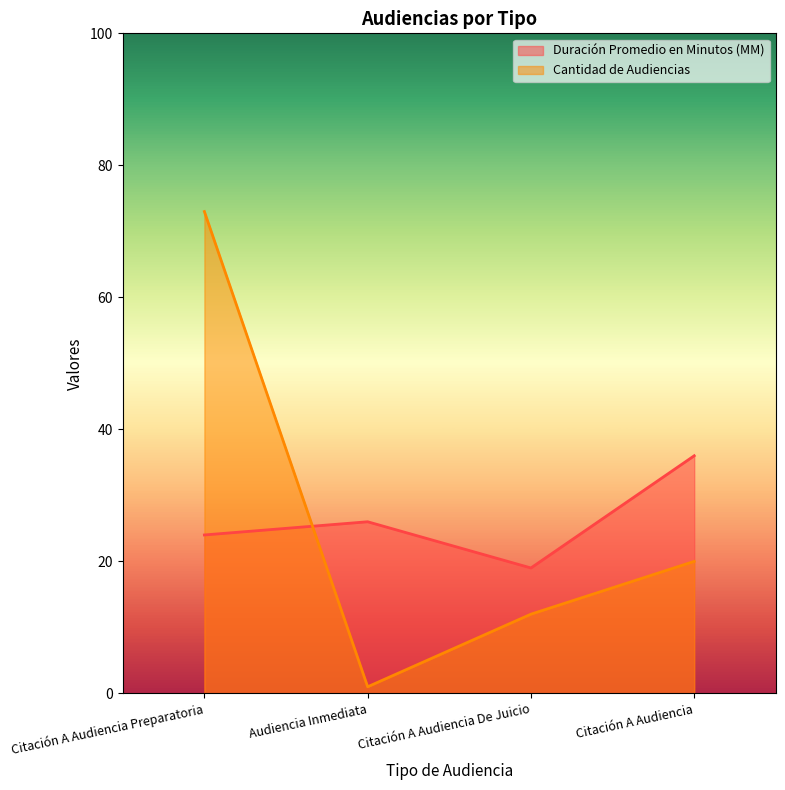

What is the label of the 3rd point from the left?

Citación A Audiencia De Juicio